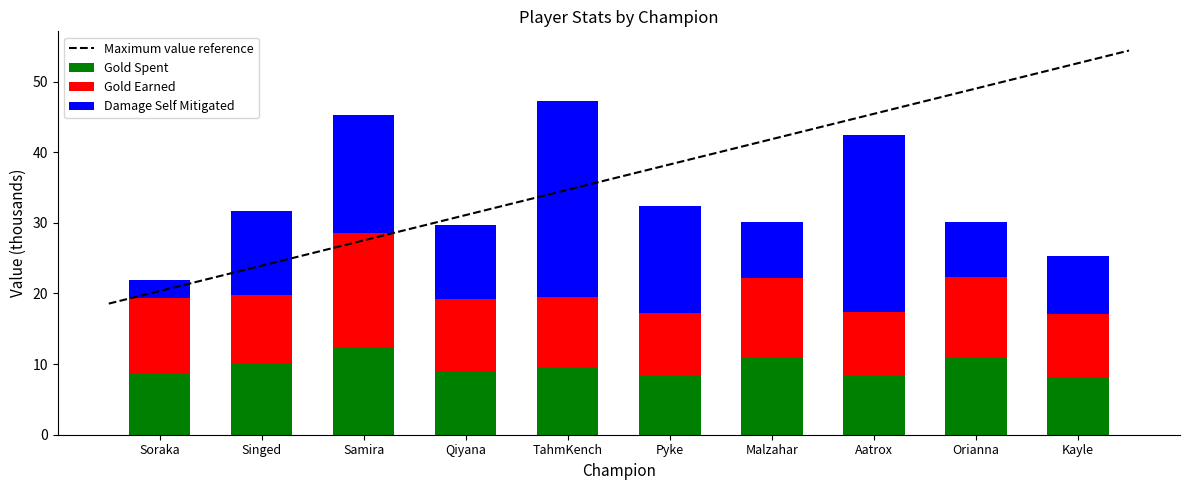

Which category has the lowest value in the goldEarned series?

Kayle